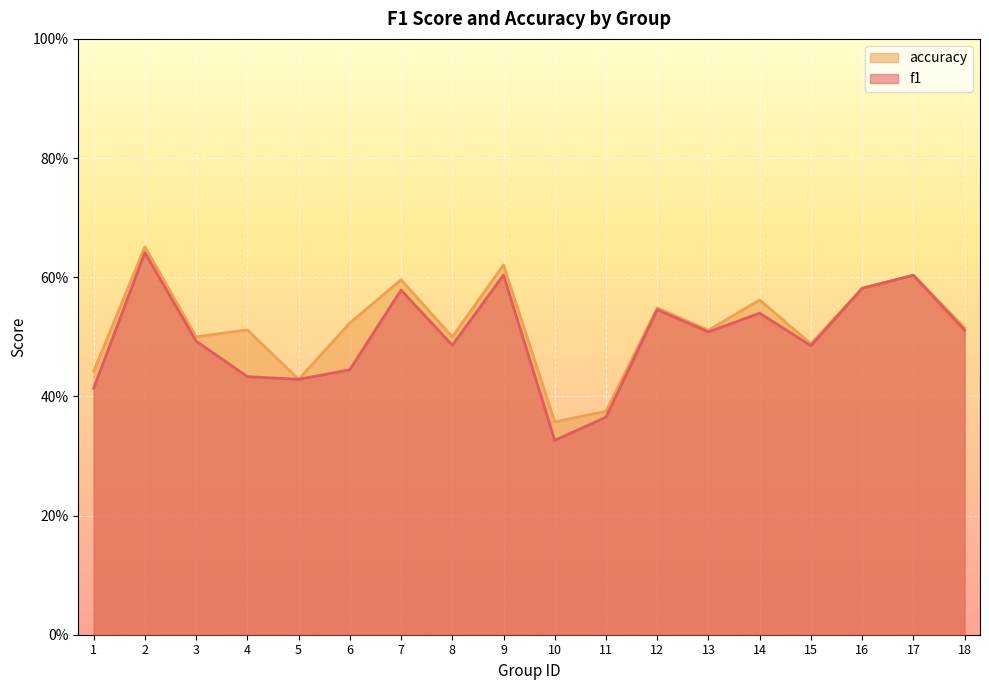

Reading right to left, transcribe all the data shown in this chart.

f1: 0.5	0.6	0.6	0.5	0.5	0.5	0.5	0.4	0.3	0.6	0.5	0.6	0.4	0.4	0.4	0.5	0.6	0.4
accuracy: 0.5	0.6	0.6	0.5	0.6	0.5	0.5	0.4	0.4	0.6	0.5	0.6	0.5	0.4	0.5	0.5	0.7	0.4